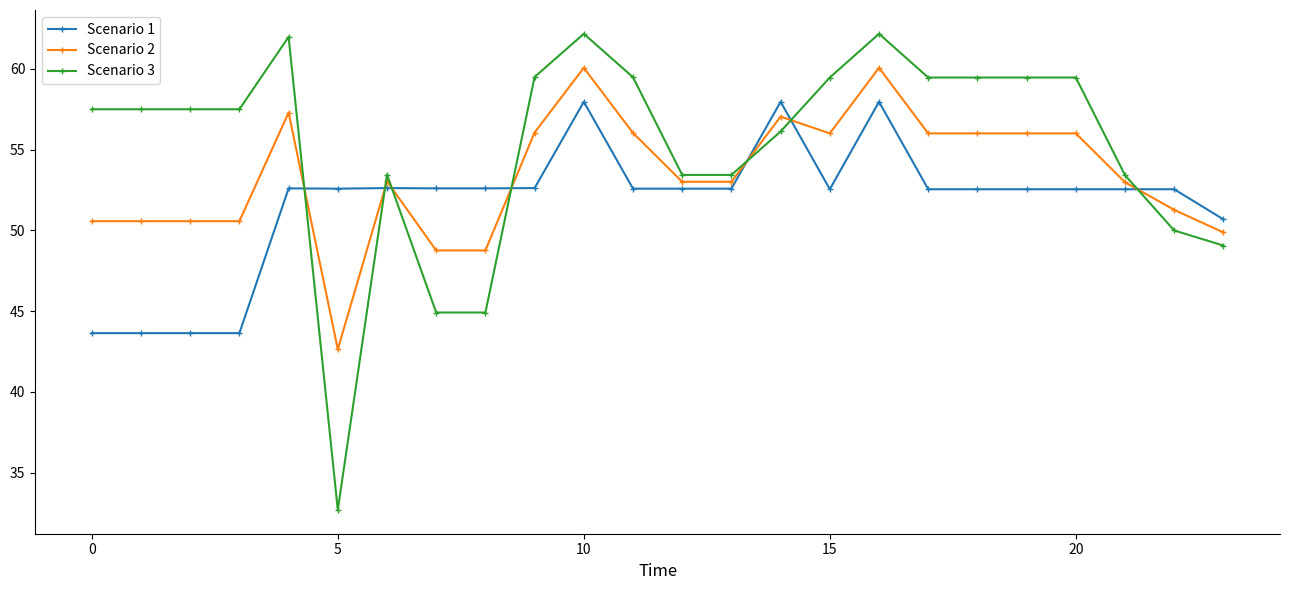

What is the average value of the Scenario 3 series?

55.2